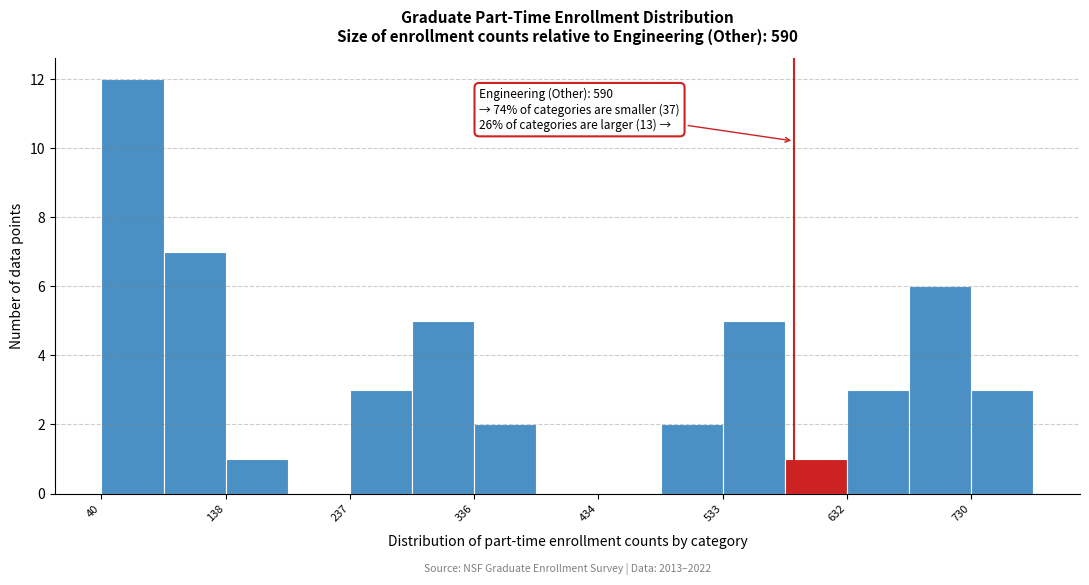

Which range on the x-axis has the tallest bar?

40 to 90